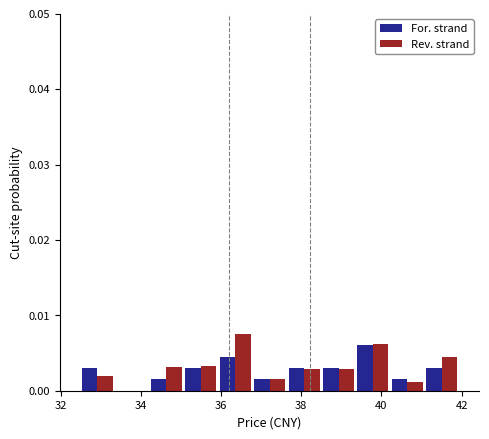

What is the height of the Rev. strand bar covering 41.08 to 41.94 on the x-axis? Neither the bar edges nor the heights are printed on the chart, so give them approximately, as read against the axes.

0.005